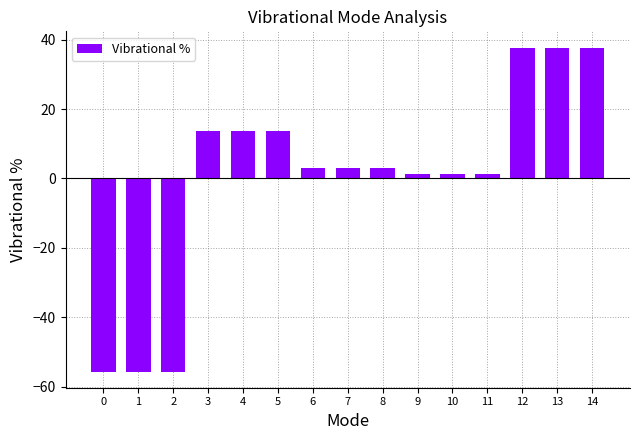

What is the difference between the maximum and minimum values?

93.4